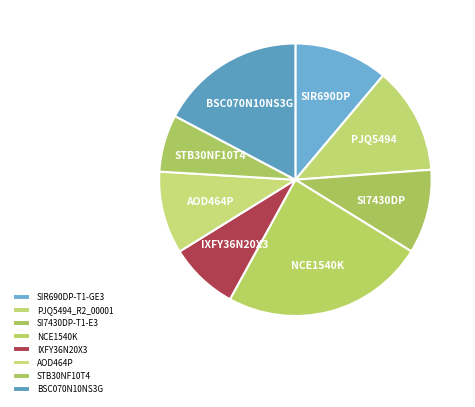

What percentage is the STB30NF10T4 slice, to the nearest percent?

7%